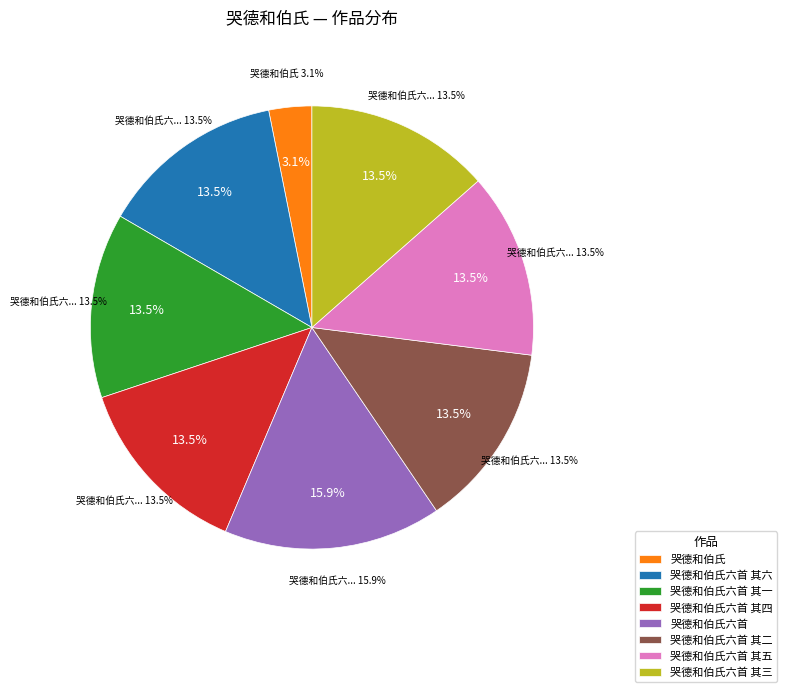

Count the number of slices in the pie.

8